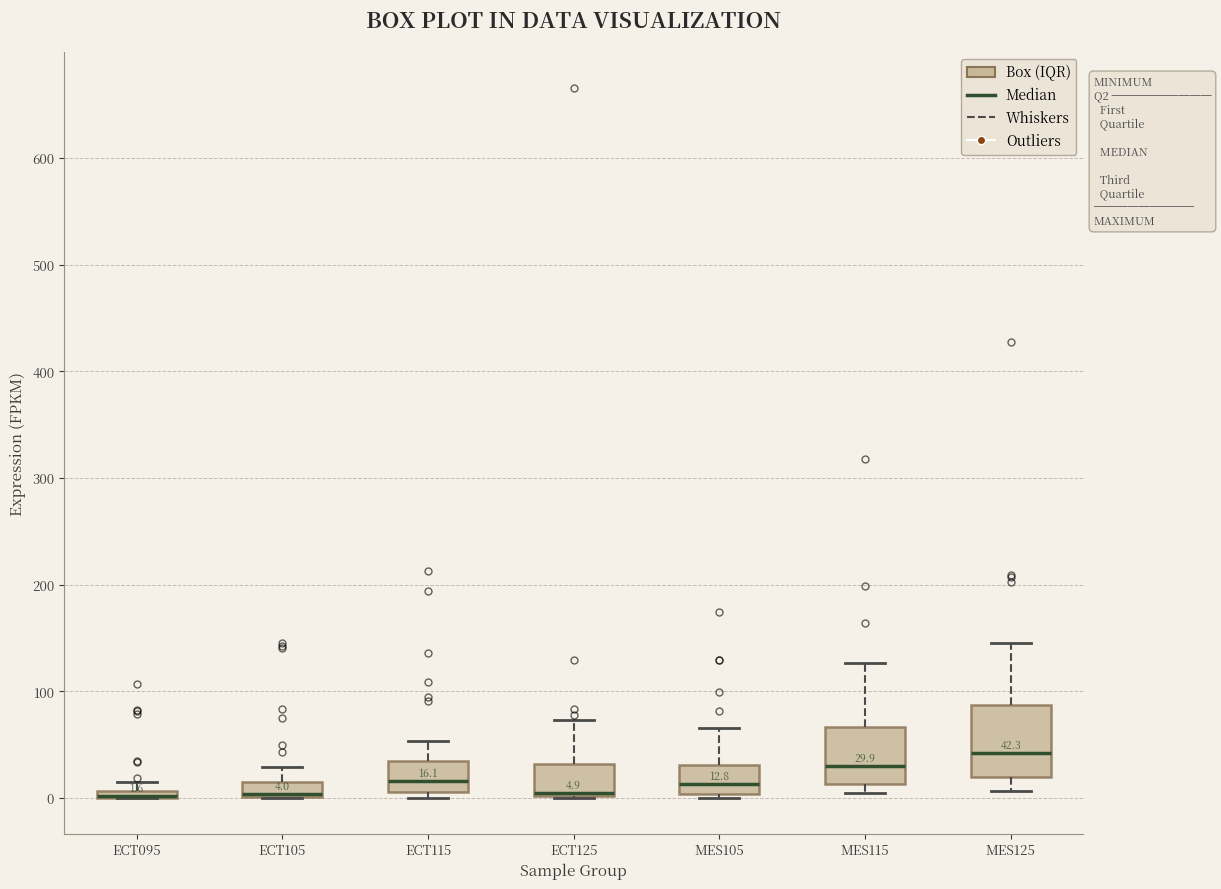

Which box is the tallest, from its lower edge to its upper edge?

MES125